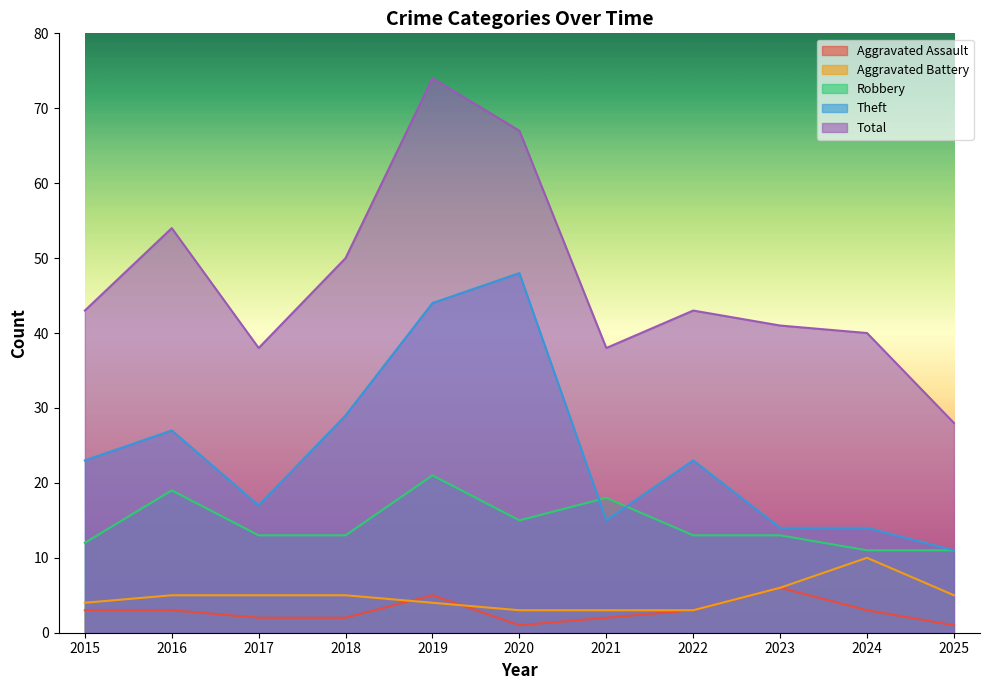

The value of Aggravated Assault at 2024 is 3. True or false?

True